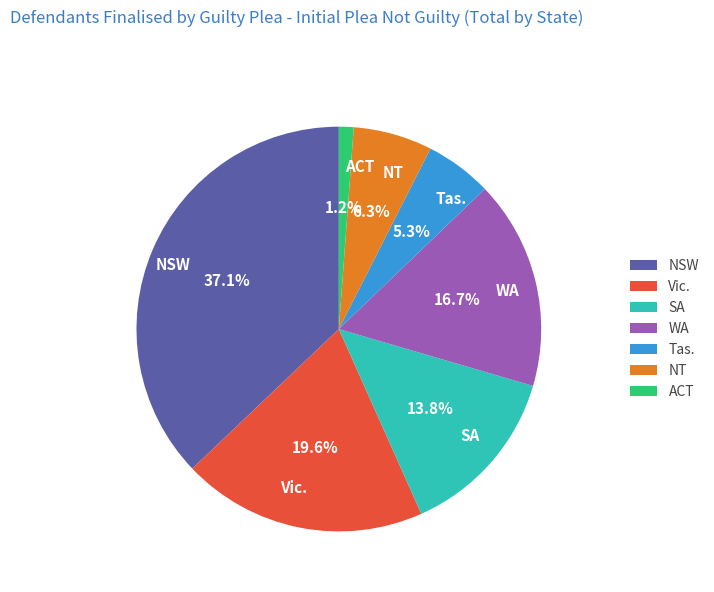

What percentage is the Vic. slice, to the nearest percent?

20%